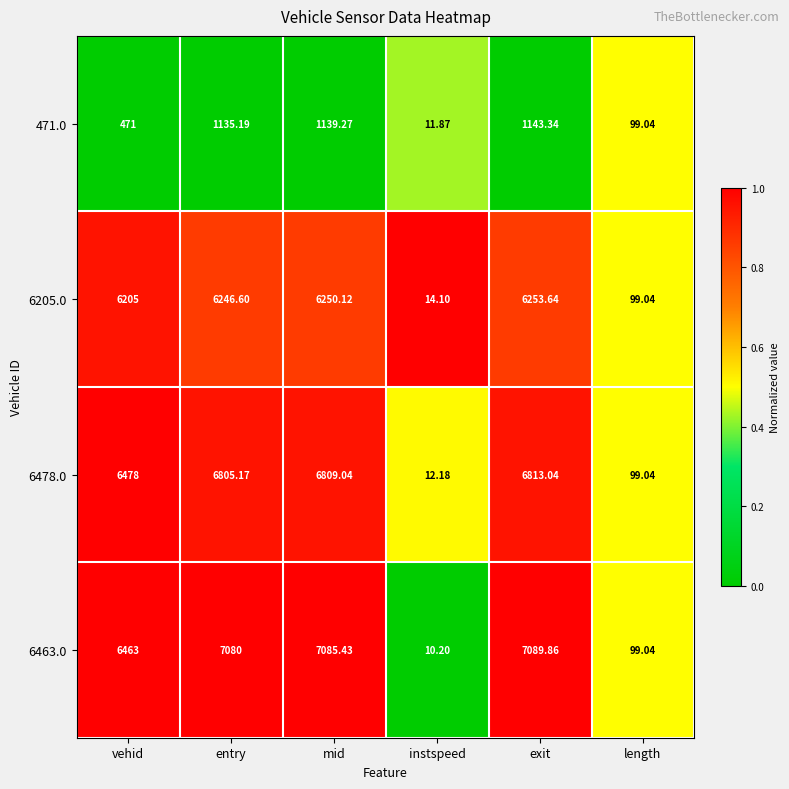

At which category is the sum across all series the highest?

exit